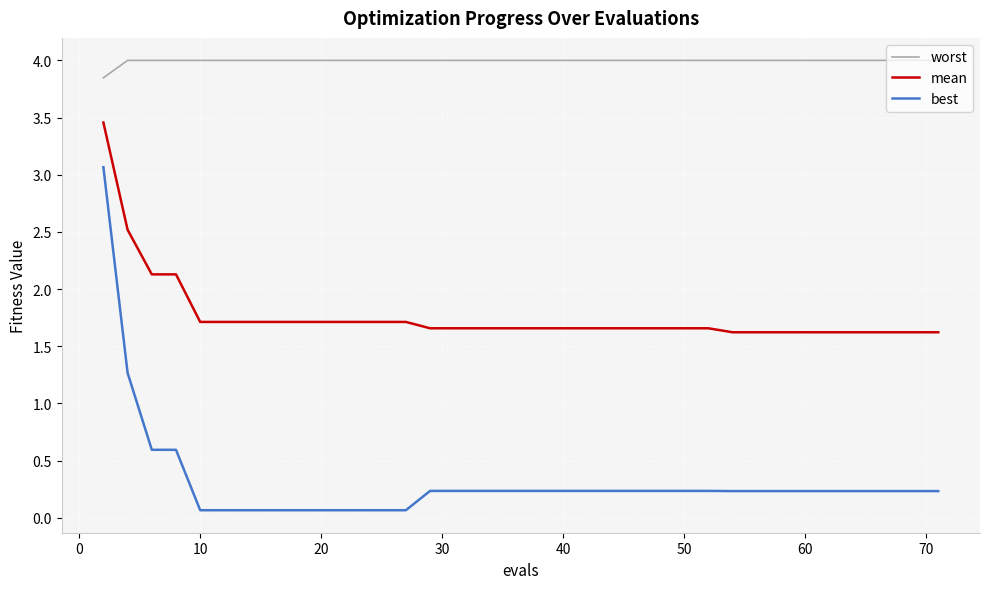

True or false: mean and worst intersect in this chart.

False